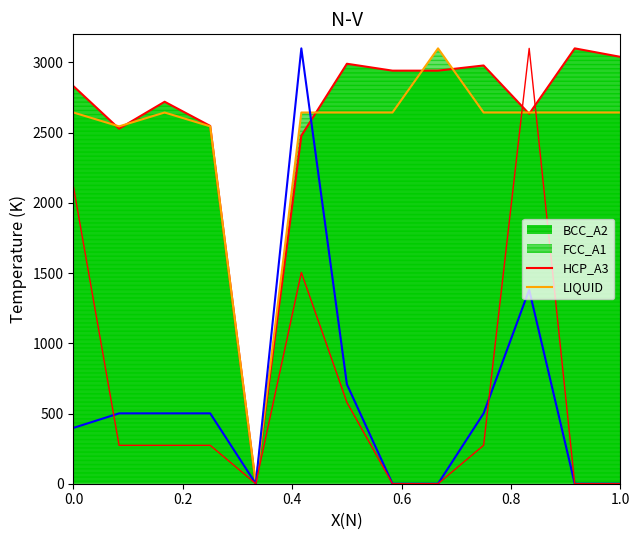

Is the value of HCP_A3 at 10 greater than the value of FCC_A1 at 11?

Yes